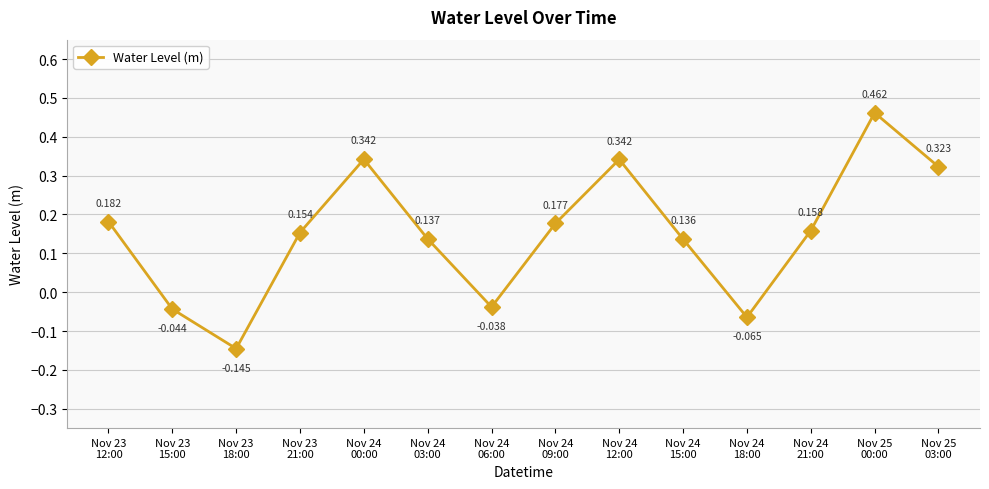

True or false: the data has more than 2 interior local peaks.

True